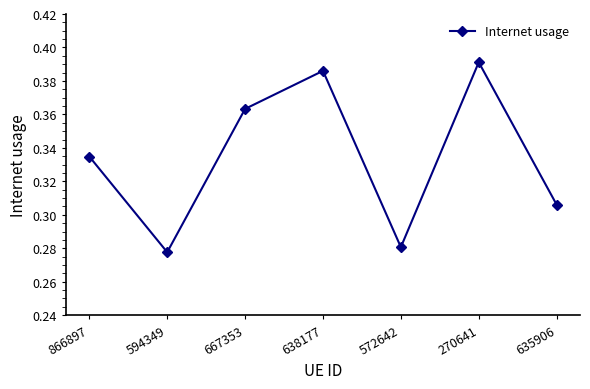

Count the values in the range 0 to 1.

7